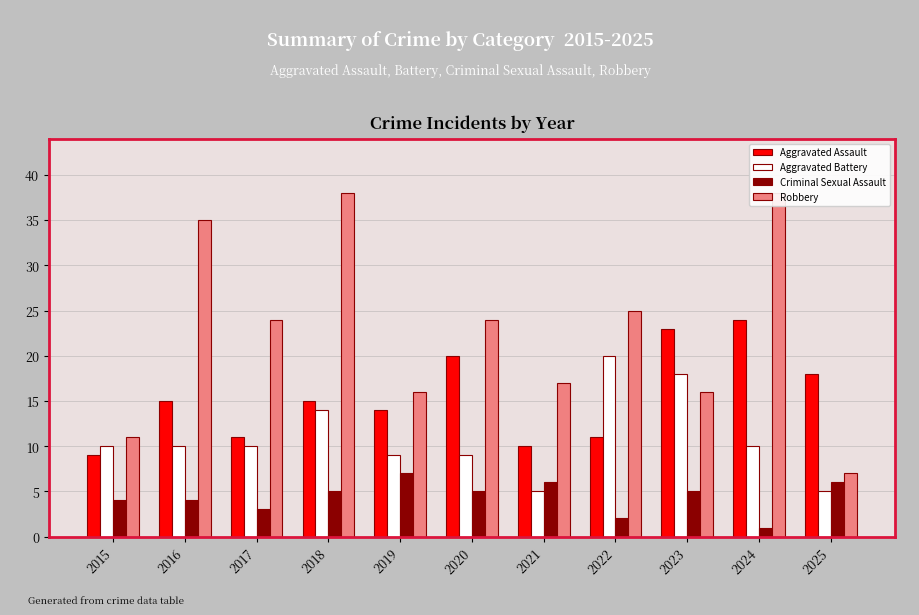

Which category has the highest value in the Robbery series?

2018